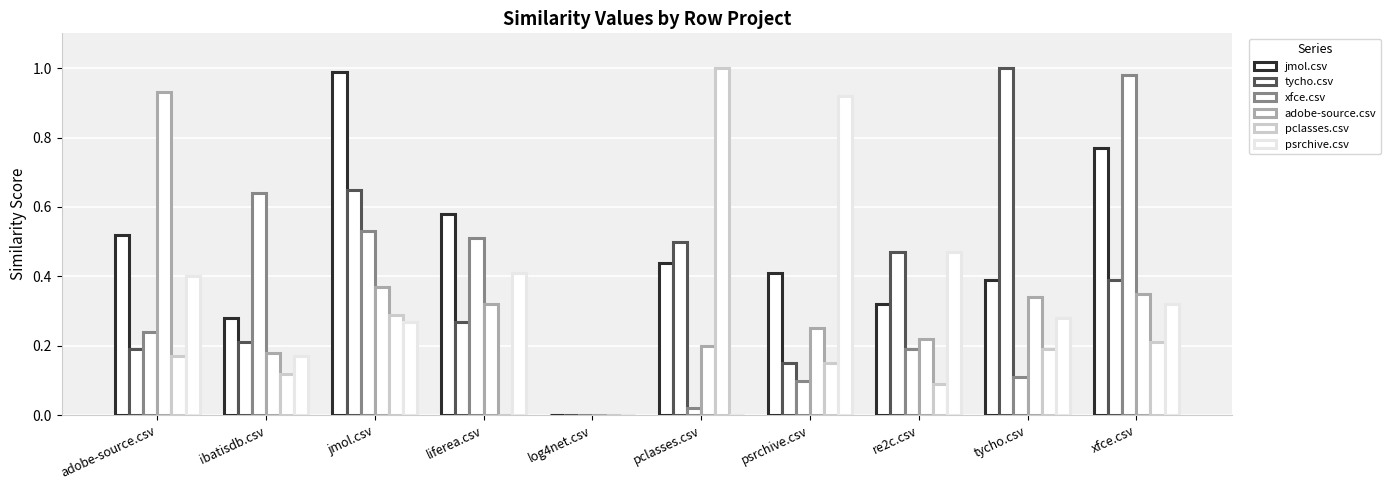

Does the chart contain stacked bars?

No